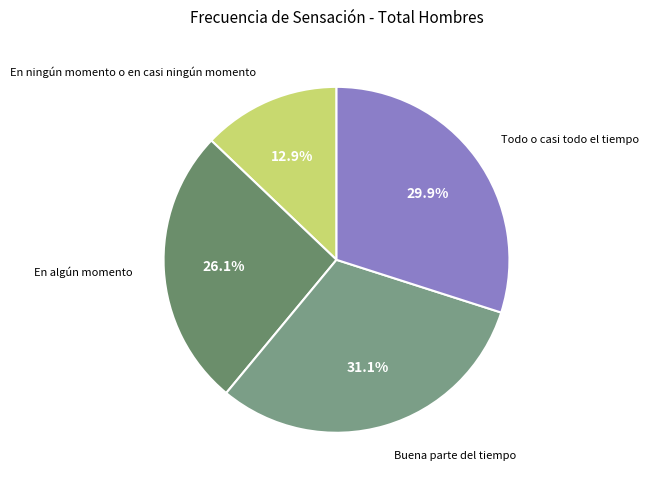

How many segments does this pie chart have?

4